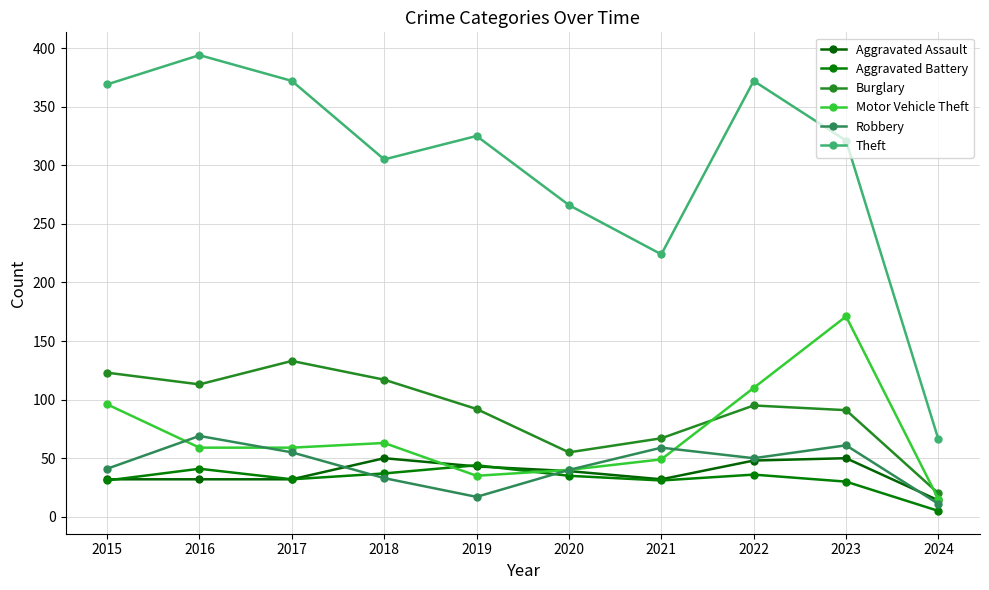

Is it true that Theft equals 102 at 2024?

False